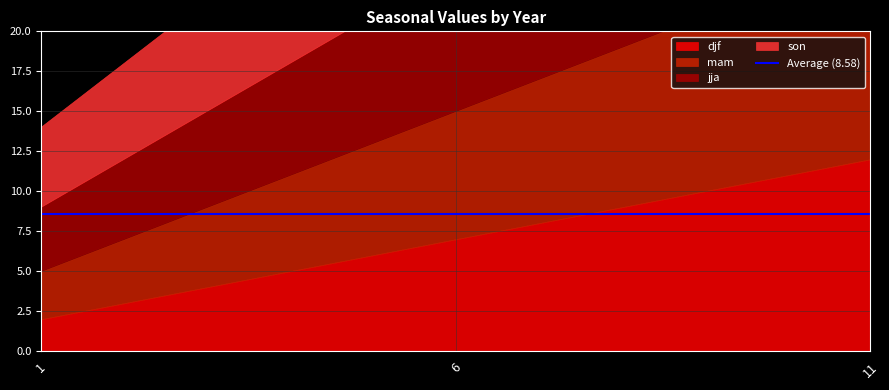

Read the mam value at 11.

13